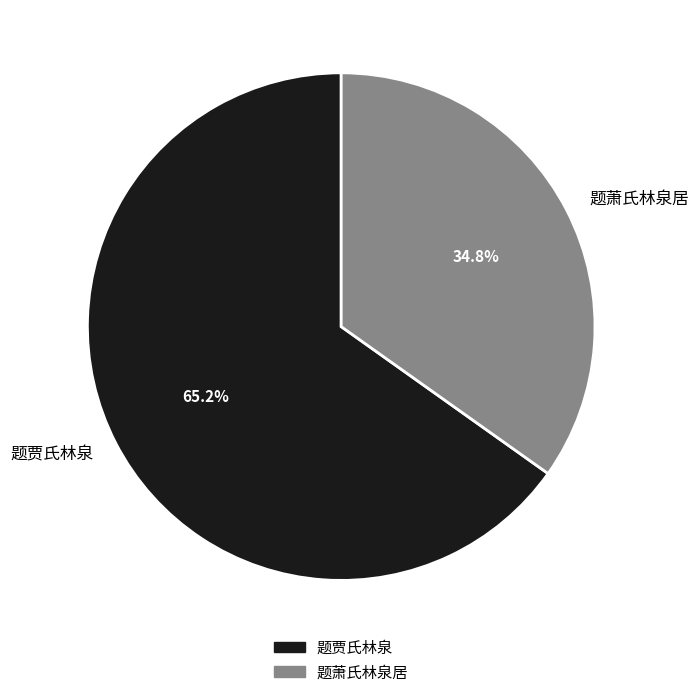

What percentage is the 题贾氏林泉 slice, to the nearest percent?

65%